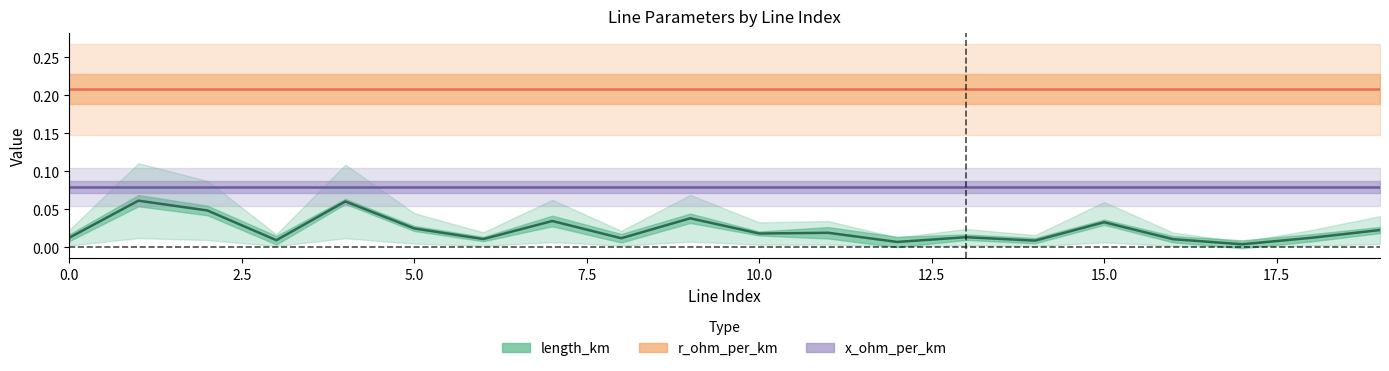

Reading left to right, what are all the values shown in this chart?

length_km: 0.0	0.1	0.0	0.0	0.1	0.0	0.0	0.0	0.0	0.0	0.0	0.0	0.0	0.0	0.0	0.0	0.0	0.0	0.0	0.0
r_ohm_per_km: 0.2	0.2	0.2	0.2	0.2	0.2	0.2	0.2	0.2	0.2	0.2	0.2	0.2	0.2	0.2	0.2	0.2	0.2	0.2	0.2
x_ohm_per_km: 0.1	0.1	0.1	0.1	0.1	0.1	0.1	0.1	0.1	0.1	0.1	0.1	0.1	0.1	0.1	0.1	0.1	0.1	0.1	0.1